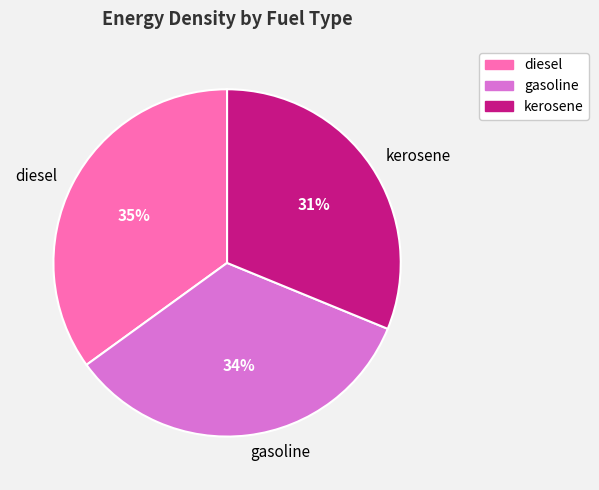

Do diesel and gasoline together represent more than half of the pie?

Yes